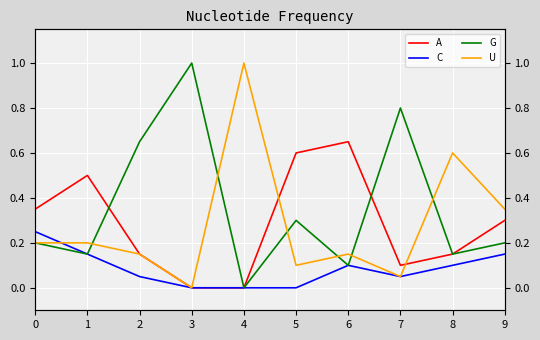

How many interior local valleys does the A series have?

1